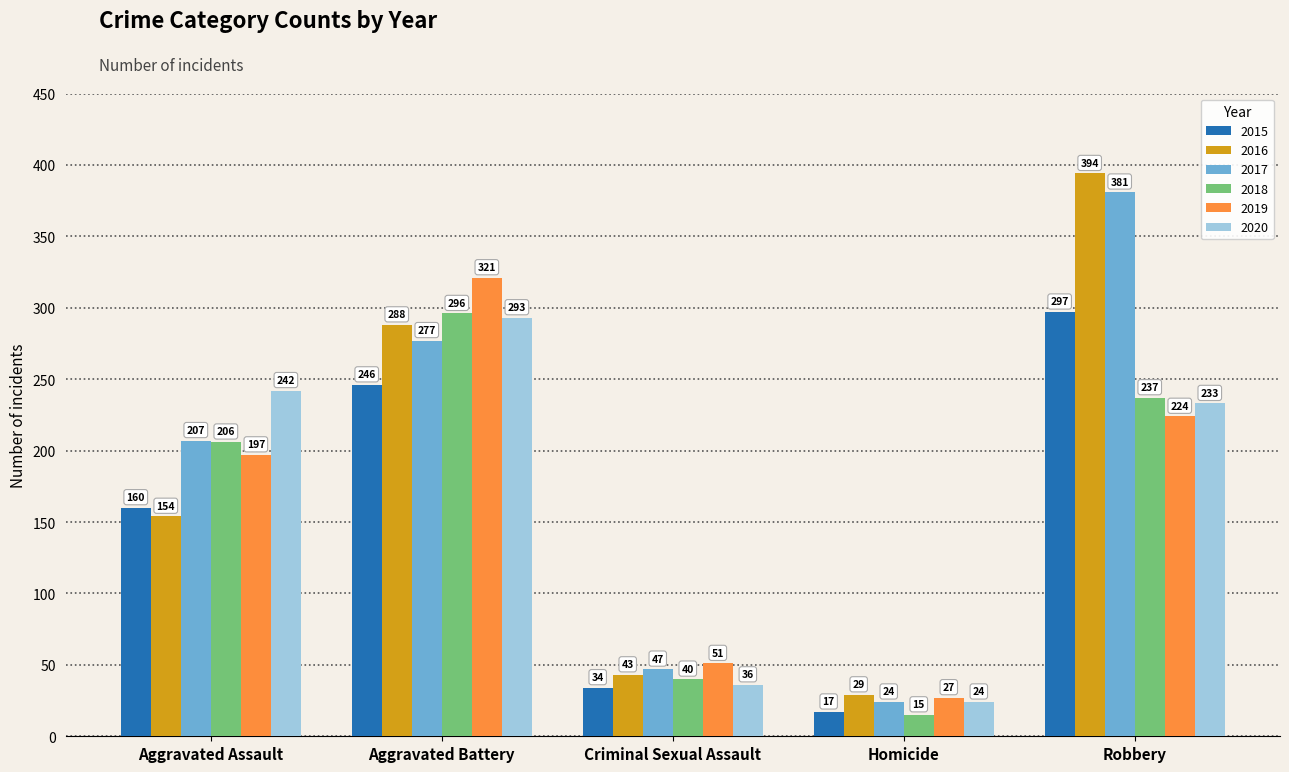

Between Aggravated Battery and Criminal Sexual Assault, which series saw the biggest shift?

2019